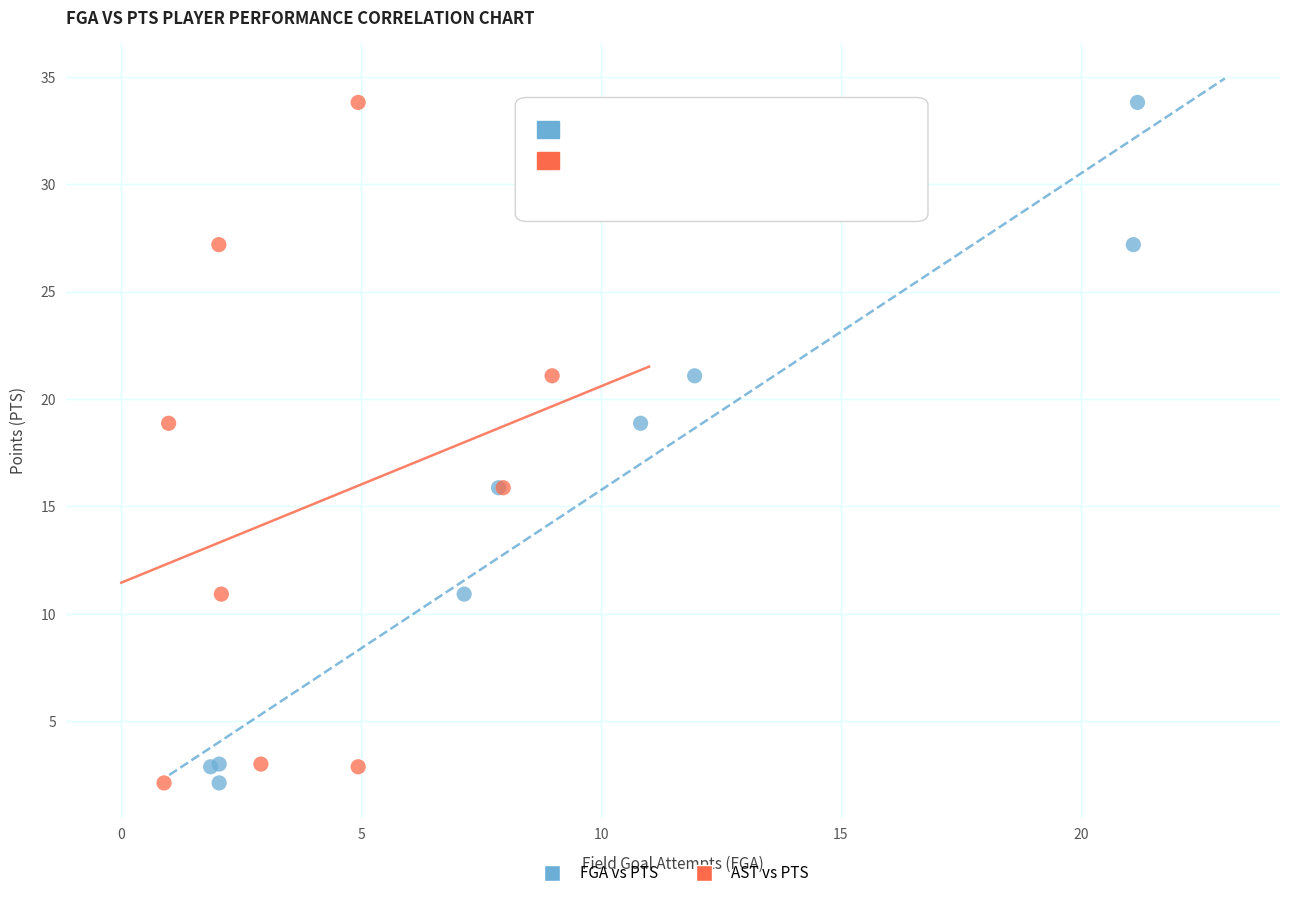

What are all the series names shown in the legend?

FGA vs PTS, AST vs PTS